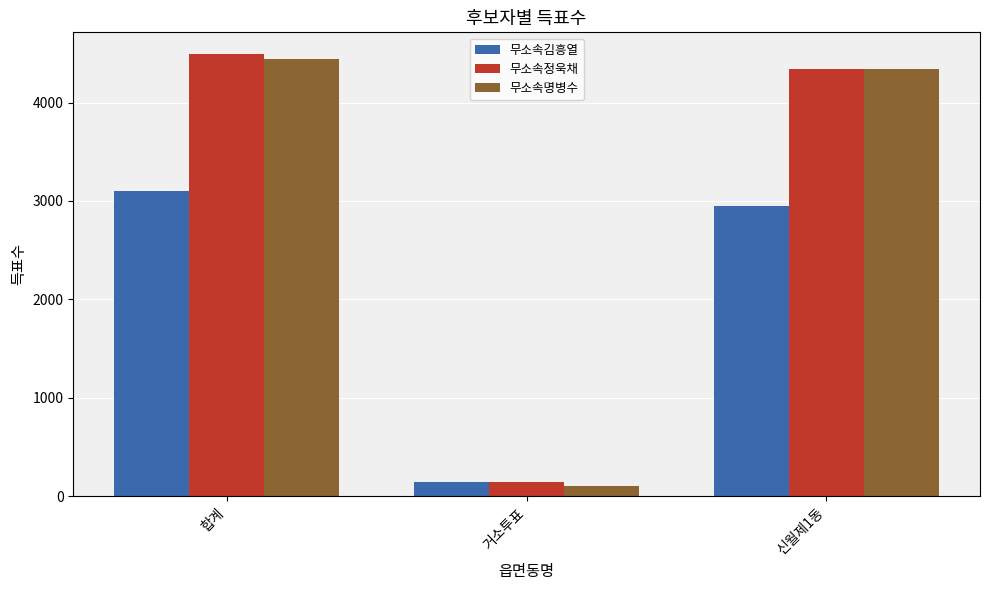

List the labels in order of 무소속김흥열 value, smallest first.

거소투표, 신월제1동, 합계